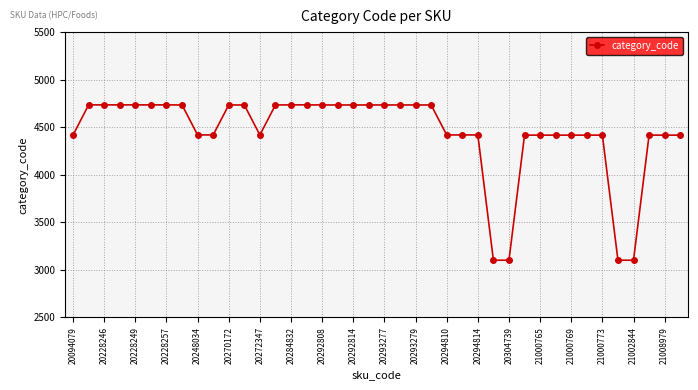

What is the difference between the second highest and minimum values?

1633